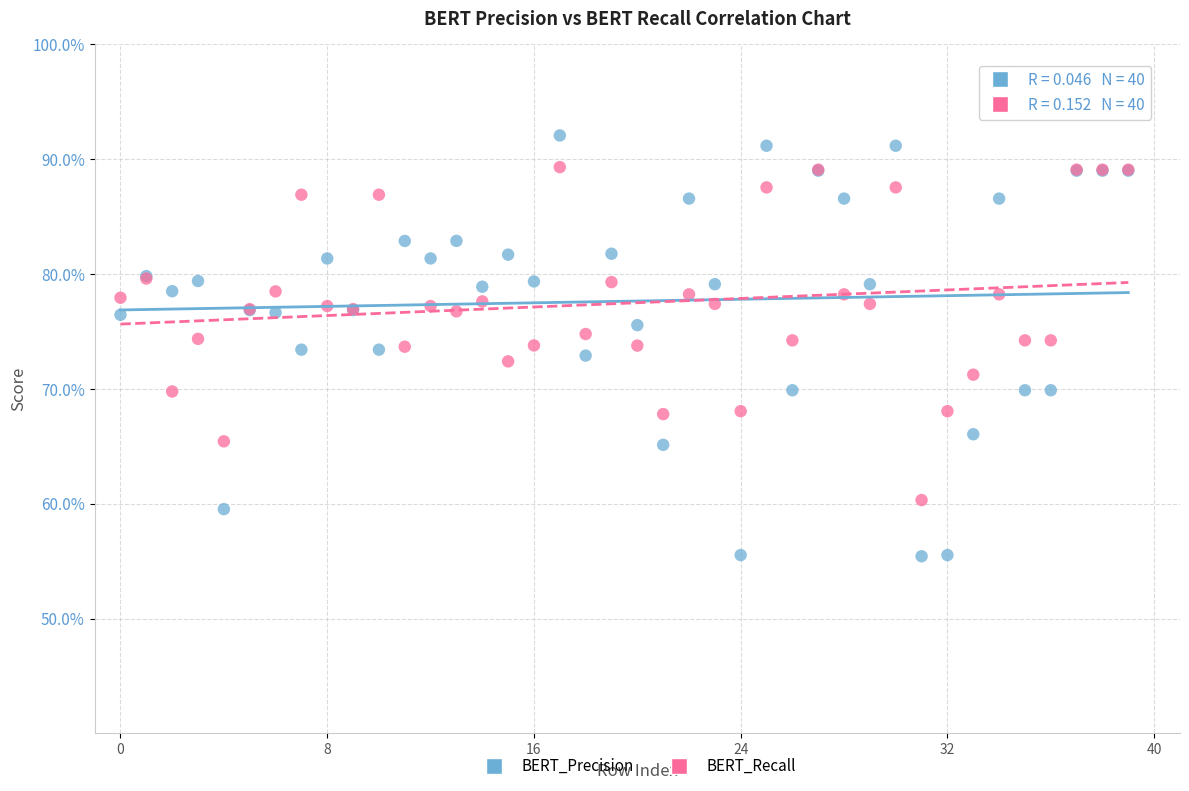

Which series contains the lowest Y value?

BERT_Precision